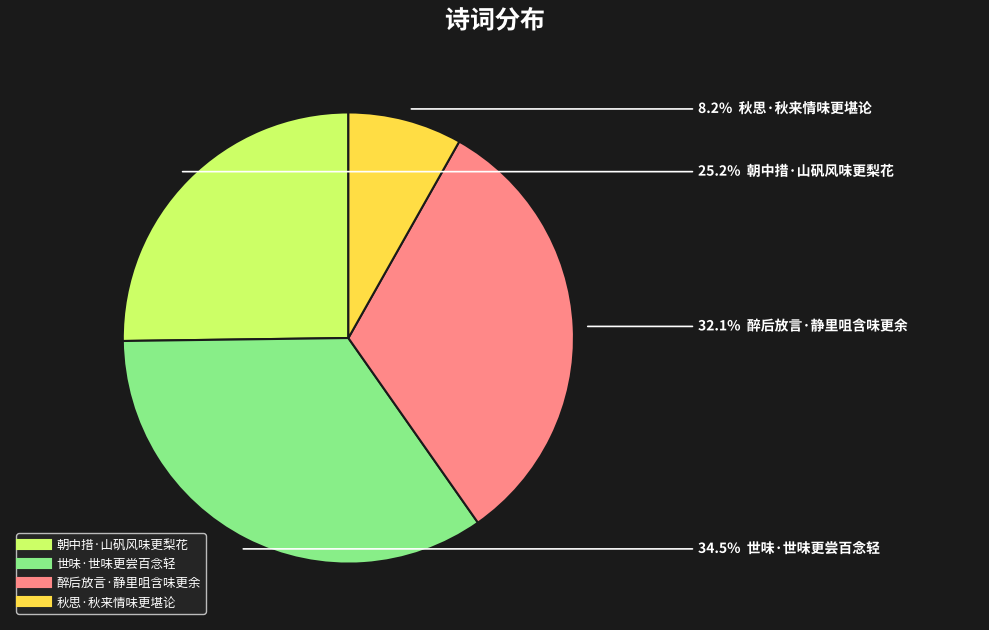

Approximately how many times larger is the value at 醉后放言·静里咀含味更余 compared to 世味·世味更尝百念轻?

0.9